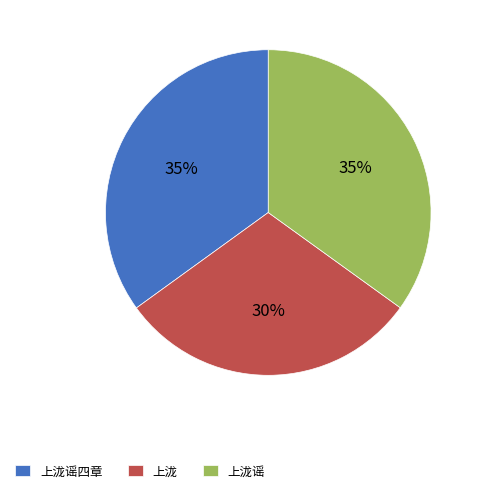

True or false: 上泷谣 accounts for 35% of the total.

True